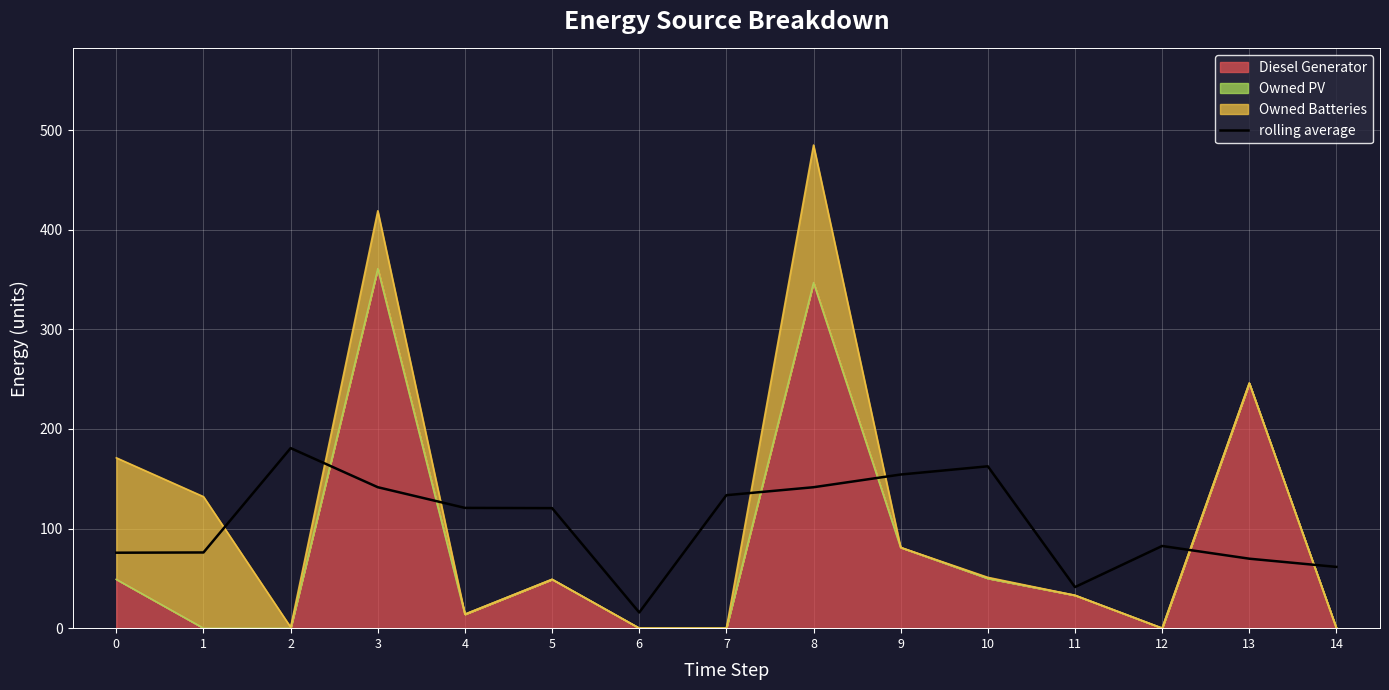

Where is the data nearest to the value 98?

12